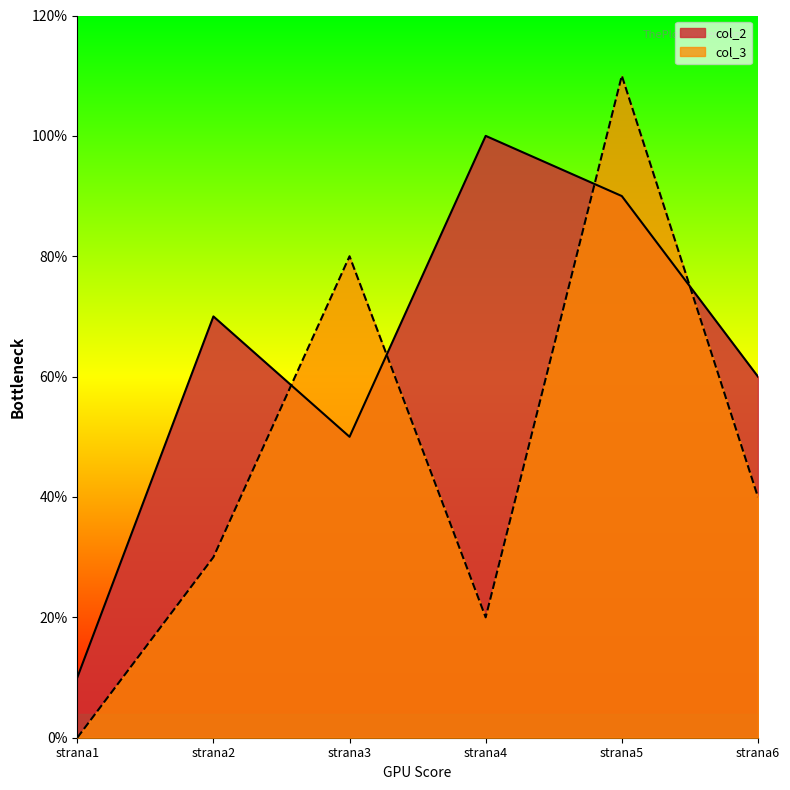

At which category does col_3 reach its first local peak?

strana3